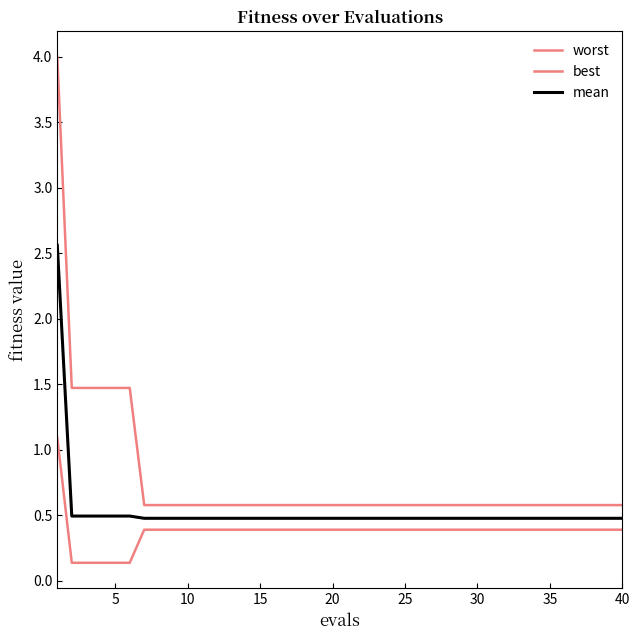

What is the lowest value of the best series?

0.1